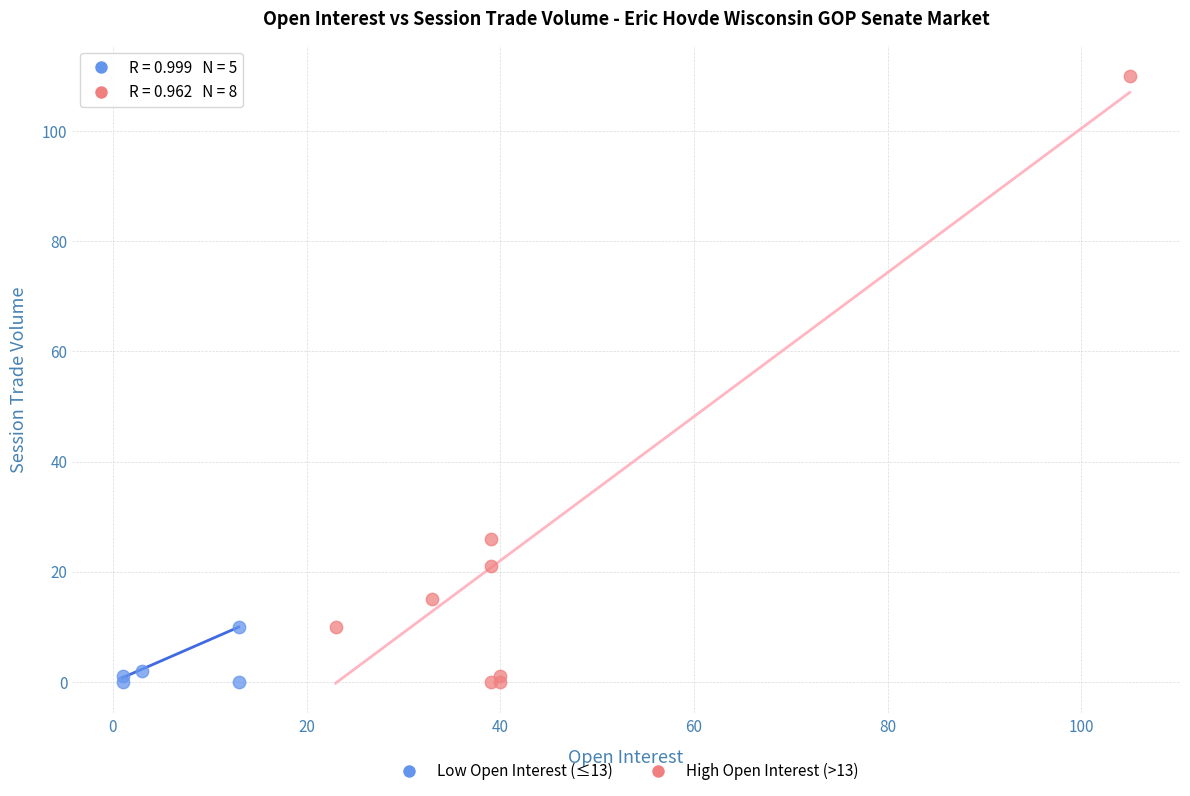

Which series has the largest Y range (max minus min)?

High Open Interest (>13)